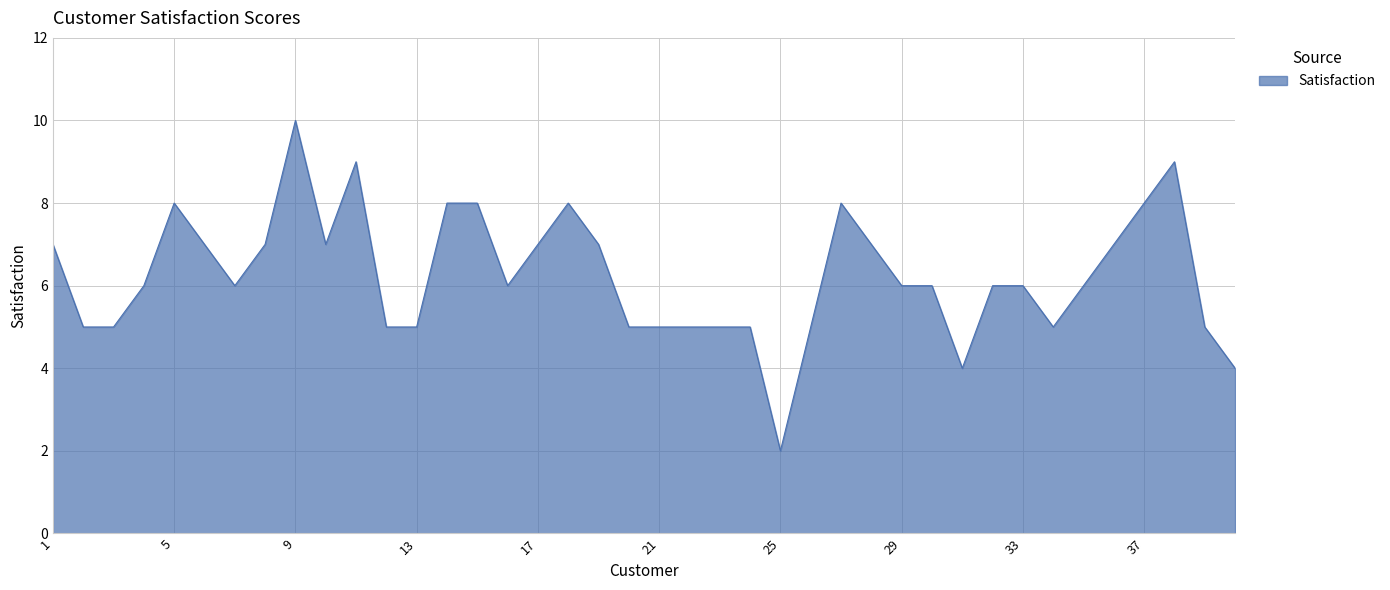

What is the difference between the maximum and minimum values?

8